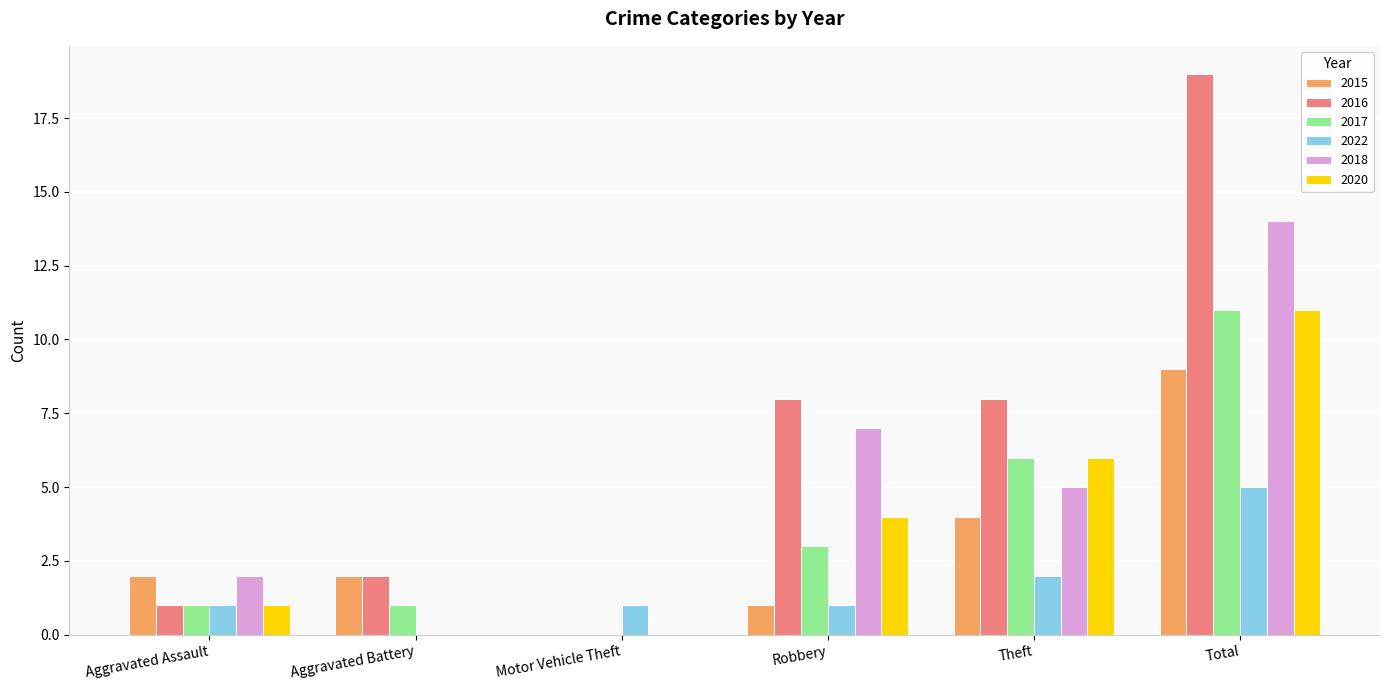

The 2017 series shows 11 at Total. True or false?

True